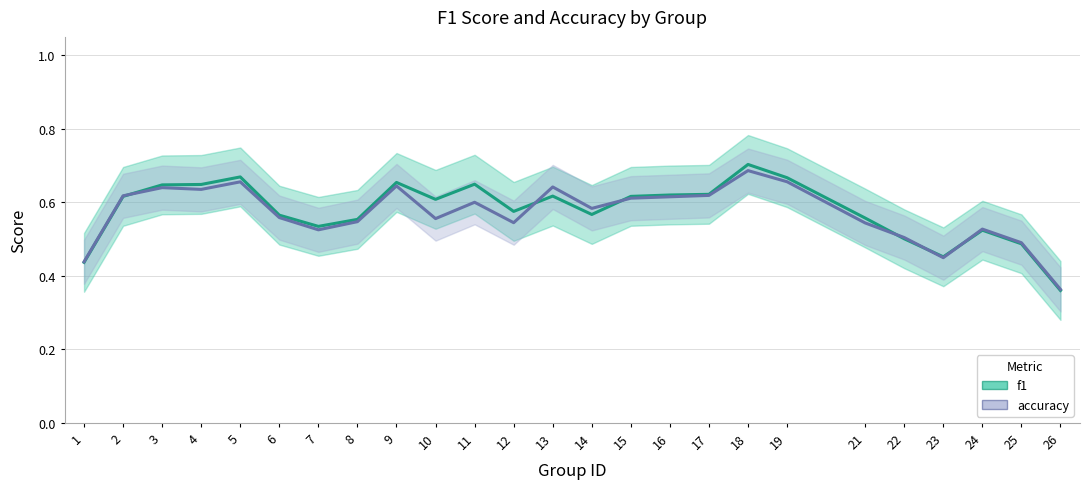

Reading left to right, list all the values displayed in this chart.

f1: 1=0.4	2=0.6	3=0.6	4=0.6	5=0.7	6=0.6	7=0.5	8=0.6	9=0.7	10=0.6	11=0.6	12=0.6	13=0.6	14=0.6	15=0.6	16=0.6	17=0.6	18=0.7	19=0.7	21=0.6	22=0.5	23=0.5	24=0.5	25=0.5	26=0.4
accuracy: 1=0.4	2=0.6	3=0.6	4=0.6	5=0.7	6=0.6	7=0.5	8=0.5	9=0.6	10=0.6	11=0.6	12=0.5	13=0.6	14=0.6	15=0.6	16=0.6	17=0.6	18=0.7	19=0.7	21=0.5	22=0.5	23=0.4	24=0.5	25=0.5	26=0.4